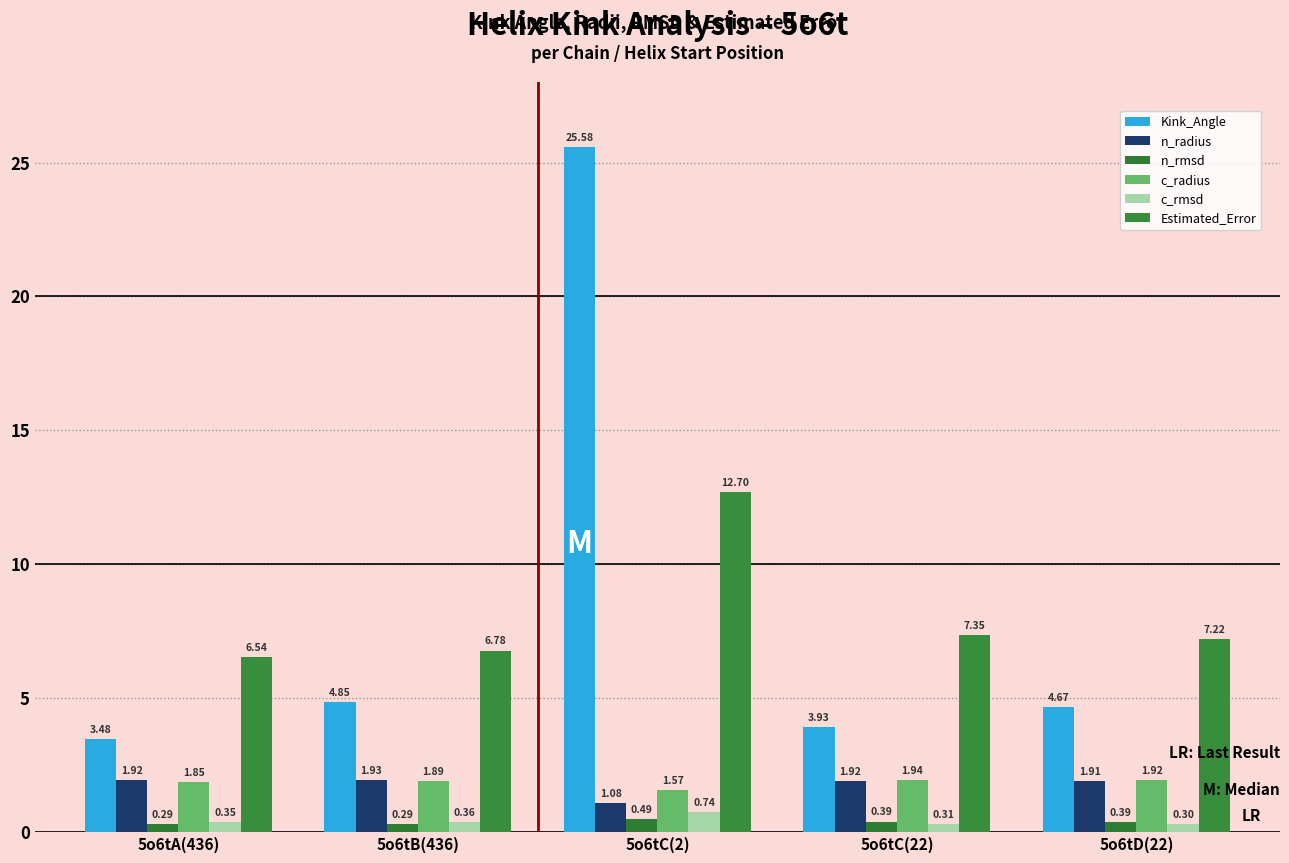

Is it true that n_radius equals 3.0 at 5o6tC(22)?

False